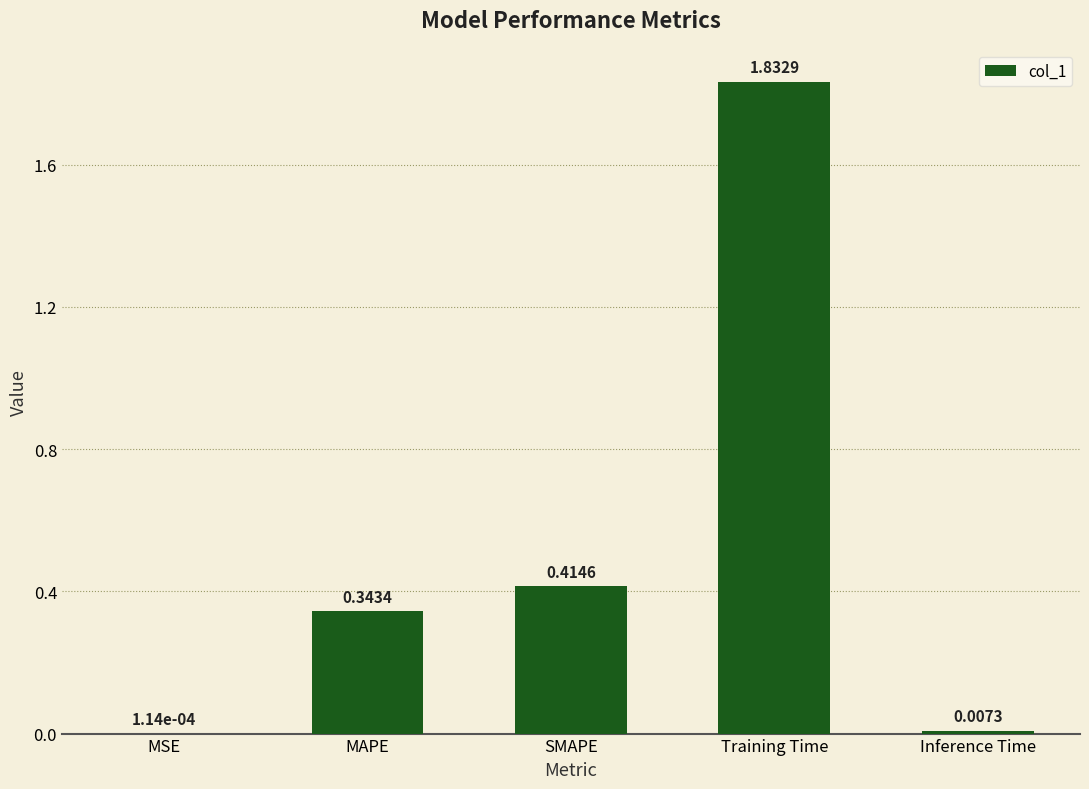

Between Inference Time and MSE, which is larger?

Inference Time